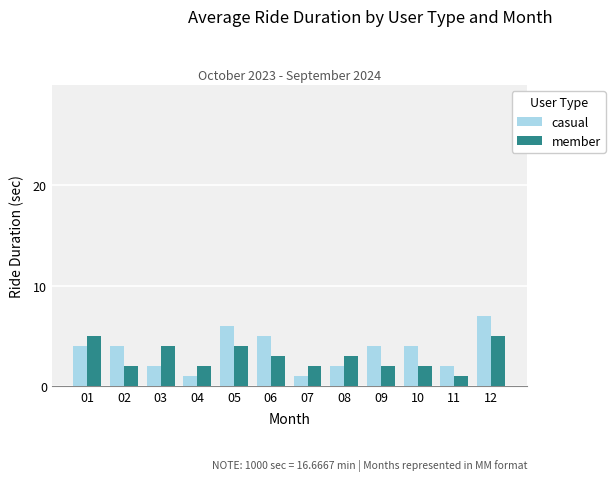

Reading left to right, list all the values displayed in this chart.

casual: 01=4	02=4	03=2	04=1	05=6	06=5	07=1	08=2	09=4	10=4	11=2	12=7
member: 01=5	02=2	03=4	04=2	05=4	06=3	07=2	08=3	09=2	10=2	11=1	12=5